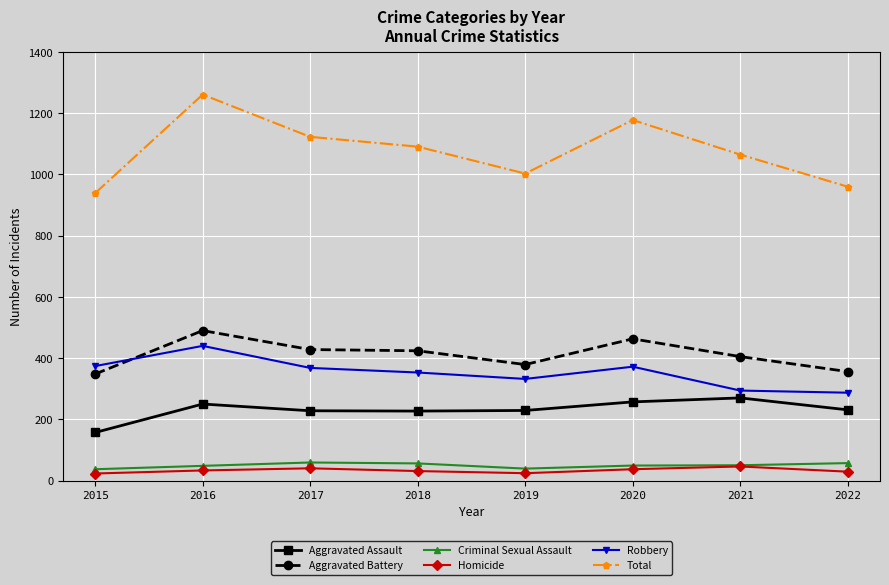

Which series has the largest total across all categories?

Total